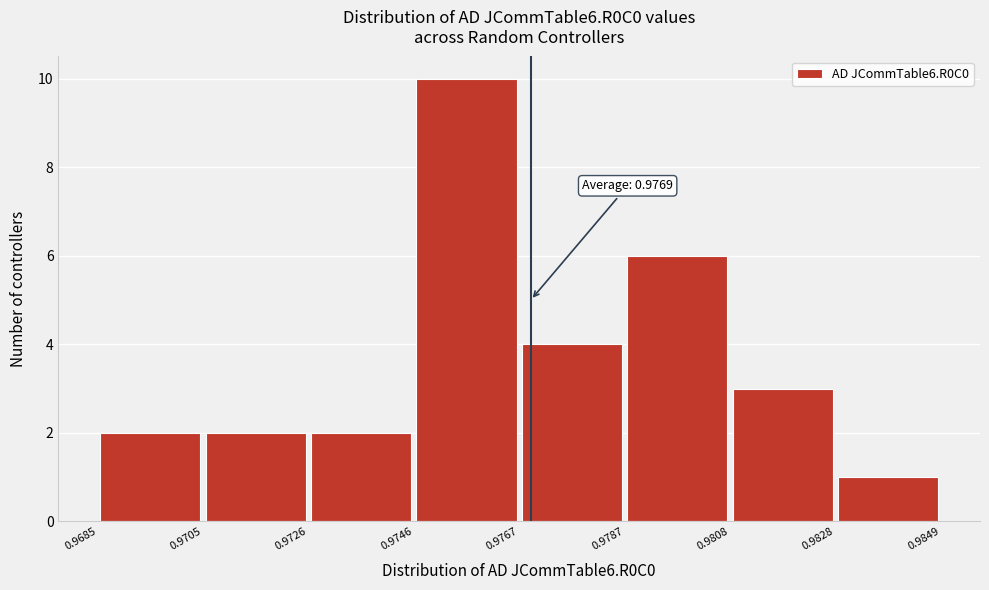

Over which range of the x-axis is the bar tallest?

0.9746 to 0.9767